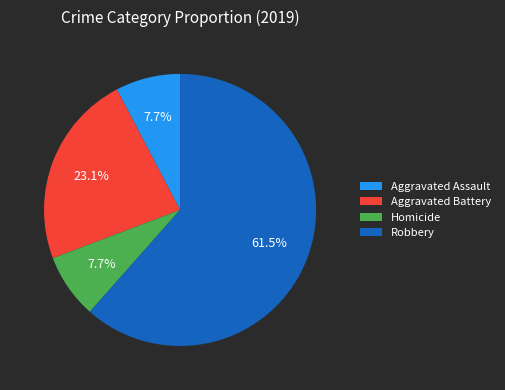

Does Aggravated Assault account for over 50% of the chart?

No